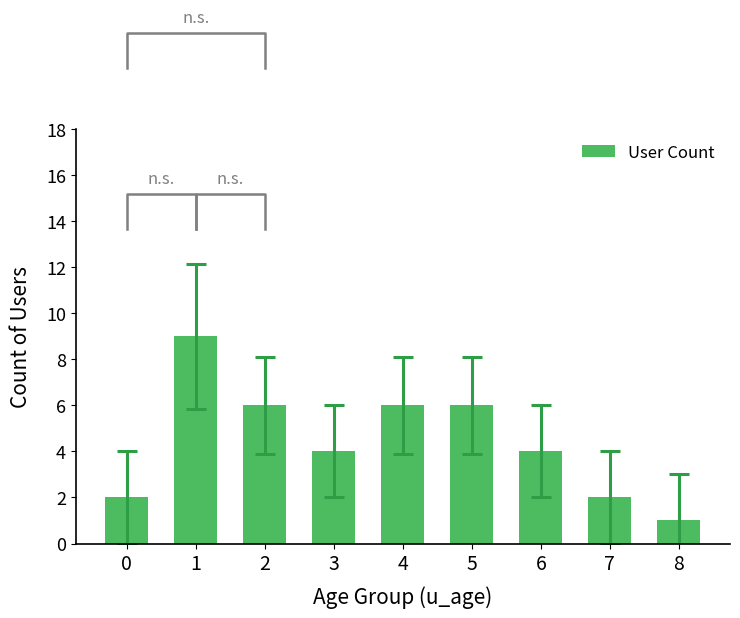

How many bars are there in total?

9